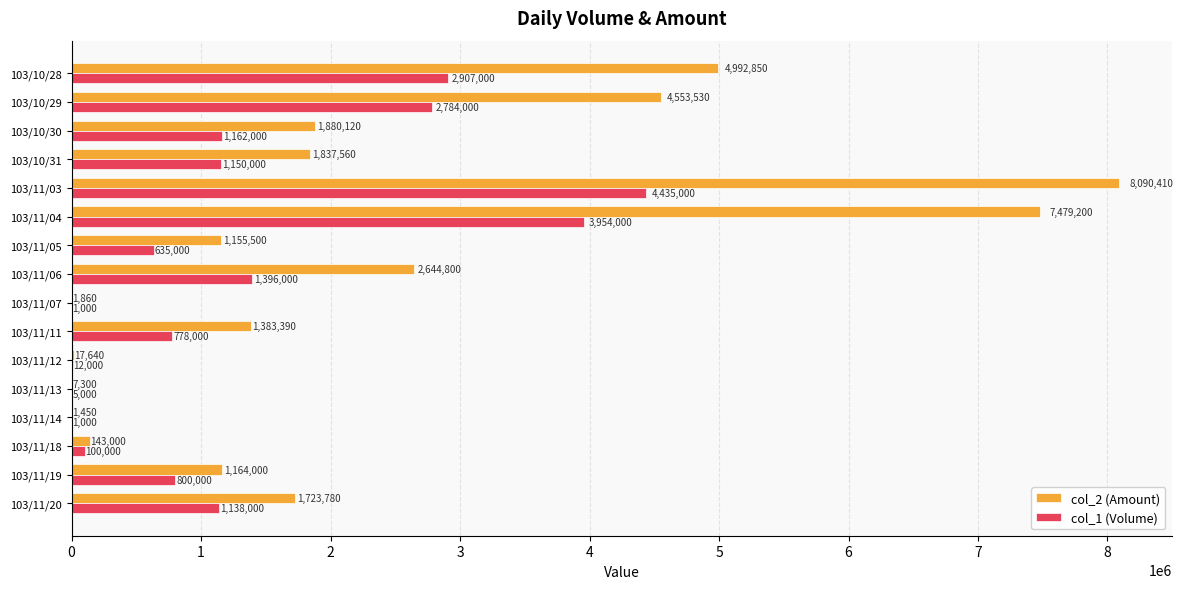

True or false: col_1 (Volume) has a value of 2907000 at 103/10/28.

True